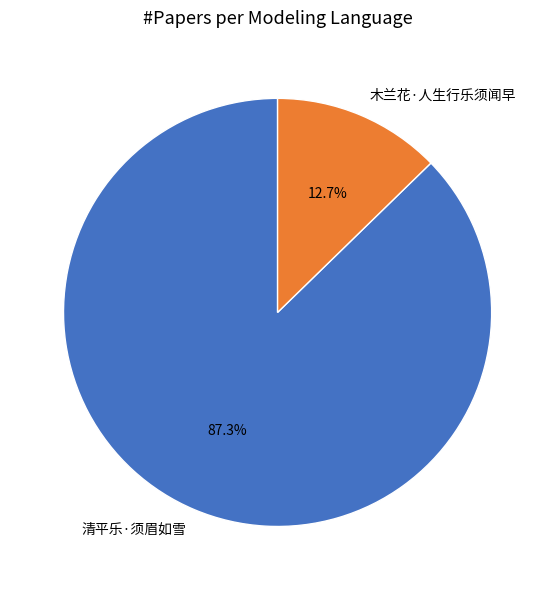

Approximately how many times larger is the value at 清平乐·须眉如雪 compared to 木兰花·人生行乐须闻早?

6.9